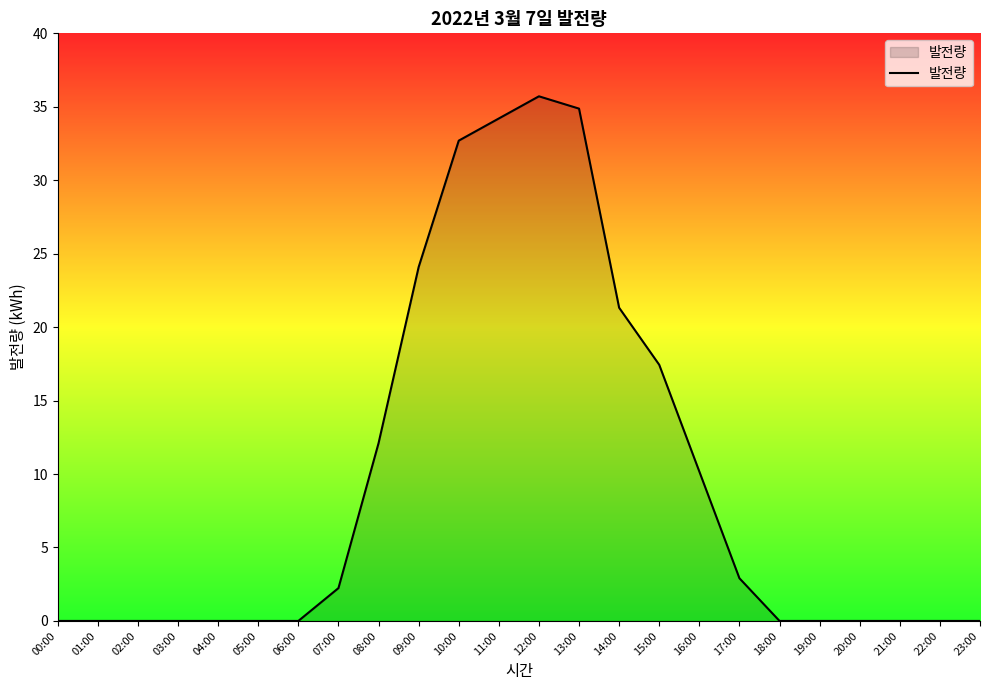

The value at 20:00 is 0.0. True or false?

True